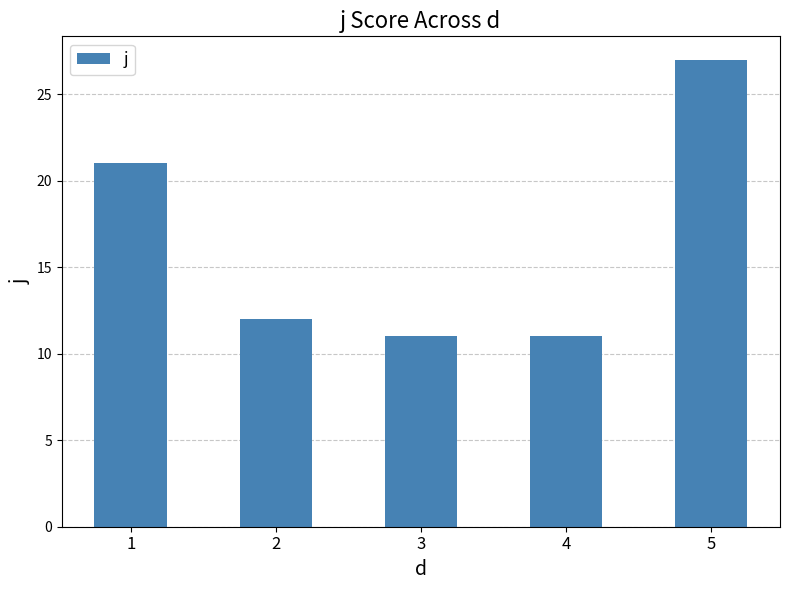

How many bars are there in total?

5